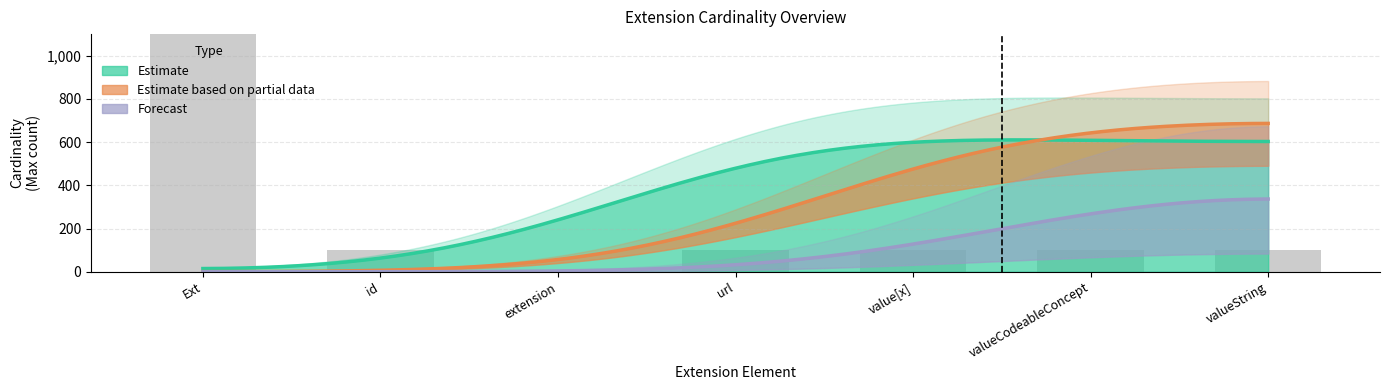

How many bars are there in total?

7